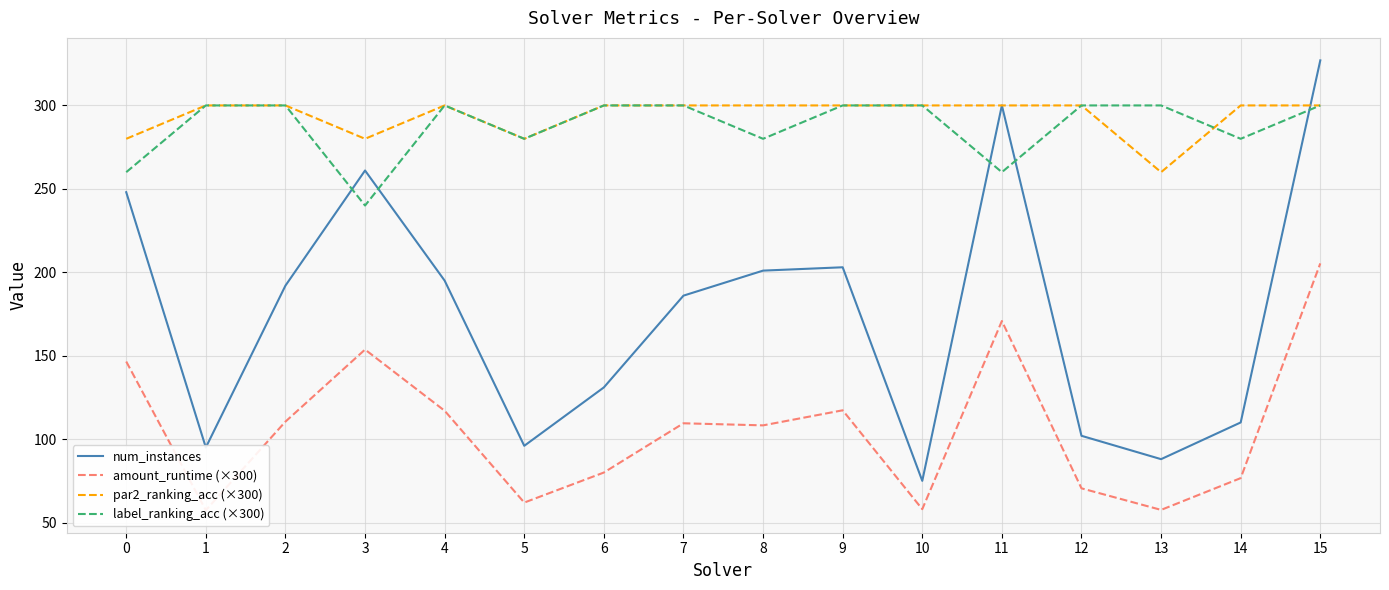

At which category does num_instances reach its first local valley?

1